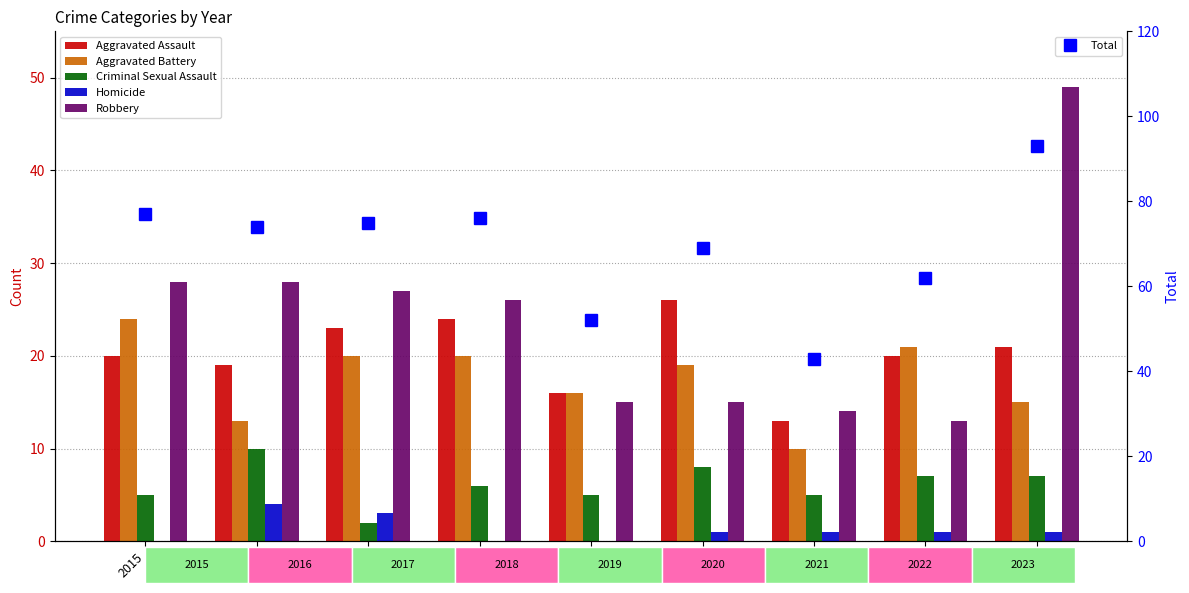

What is the maximum value for Criminal Sexual Assault?

10